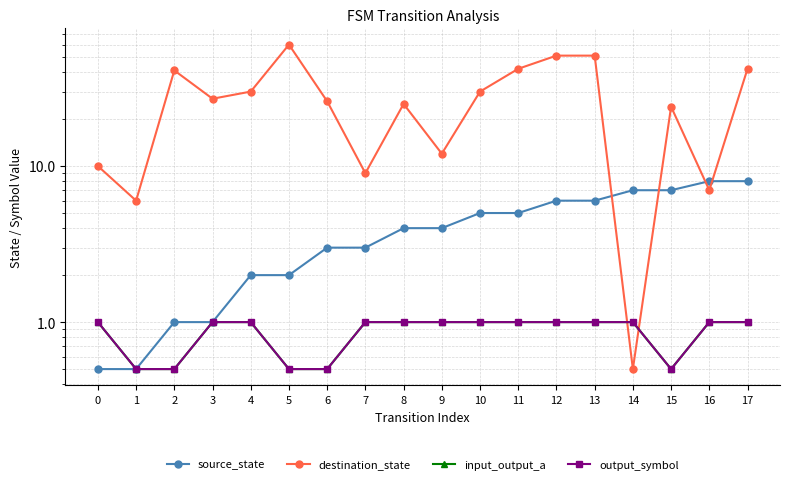

At which label is output_symbol closest to 0?

1